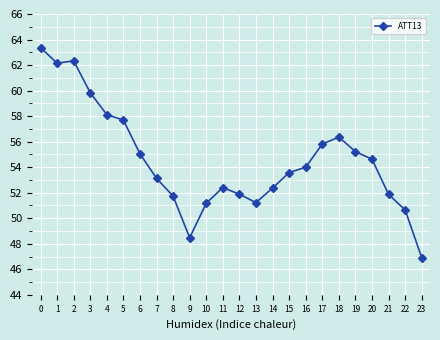

How many points are higher than both their immediate neighbors (excluding endpoints)?

3